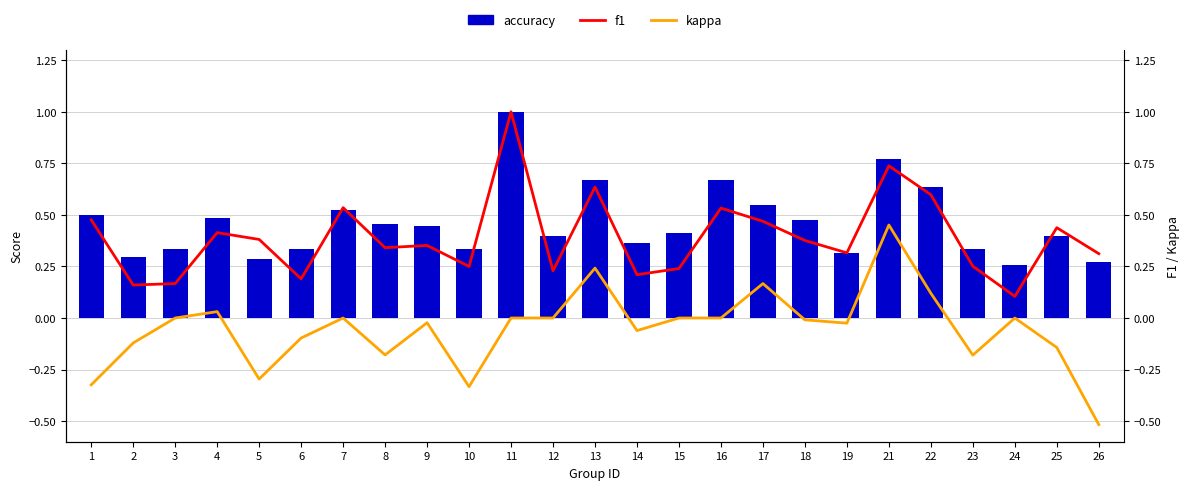

Reading right to left, extract all data points from this chart.

accuracy: 26=0.3	25=0.4	24=0.3	23=0.3	22=0.6	21=0.8	19=0.3	18=0.5	17=0.6	16=0.7	15=0.4	14=0.4	13=0.7	12=0.4	11=1.0	10=0.3	9=0.4	8=0.5	7=0.5	6=0.3	5=0.3	4=0.5	3=0.3	2=0.3	1=0.5
f1: 26=0.3	25=0.4	24=0.1	23=0.3	22=0.6	21=0.7	19=0.3	18=0.4	17=0.5	16=0.5	15=0.2	14=0.2	13=0.6	12=0.2	11=1.0	10=0.2	9=0.4	8=0.3	7=0.5	6=0.2	5=0.4	4=0.4	3=0.2	2=0.2	1=0.5
kappa: 26=-0.5	25=-0.1	24=0.0	23=-0.2	22=0.1	21=0.5	19=-0.0	18=-0.0	17=0.2	16=0.0	15=0.0	14=-0.1	13=0.2	12=0.0	11=0.0	10=-0.3	9=-0.0	8=-0.2	7=0.0	6=-0.1	5=-0.3	4=0.0	3=0.0	2=-0.1	1=-0.3